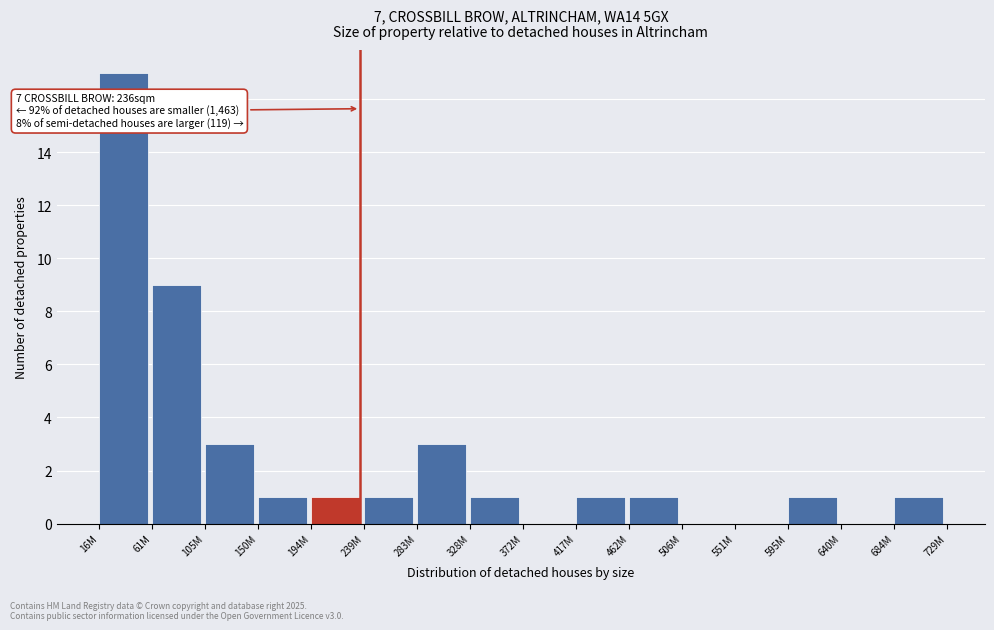

Reading right to left, what are all the values shown in this chart?

684M=1	640M=0	595M=1	551M=0	506M=0	462M=1	417M=1	372M=0	328M=1	283M=3	239M=1	194M=1	150M=1	105M=3	61M=9	16M=17